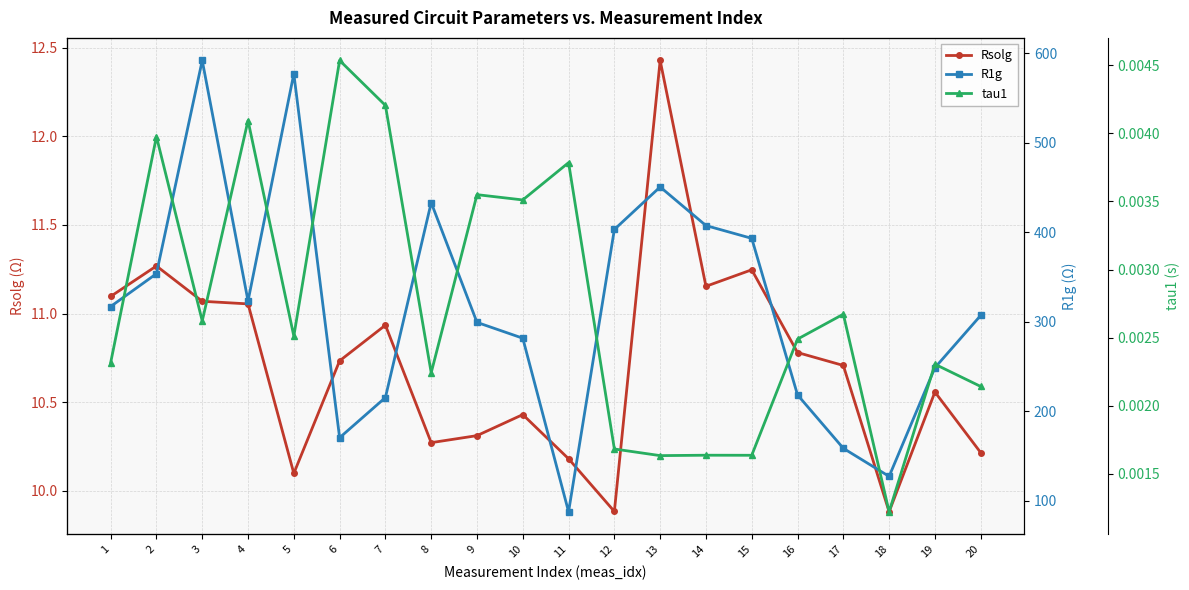

What is the spread (max minus min) of values at 19?

248.7